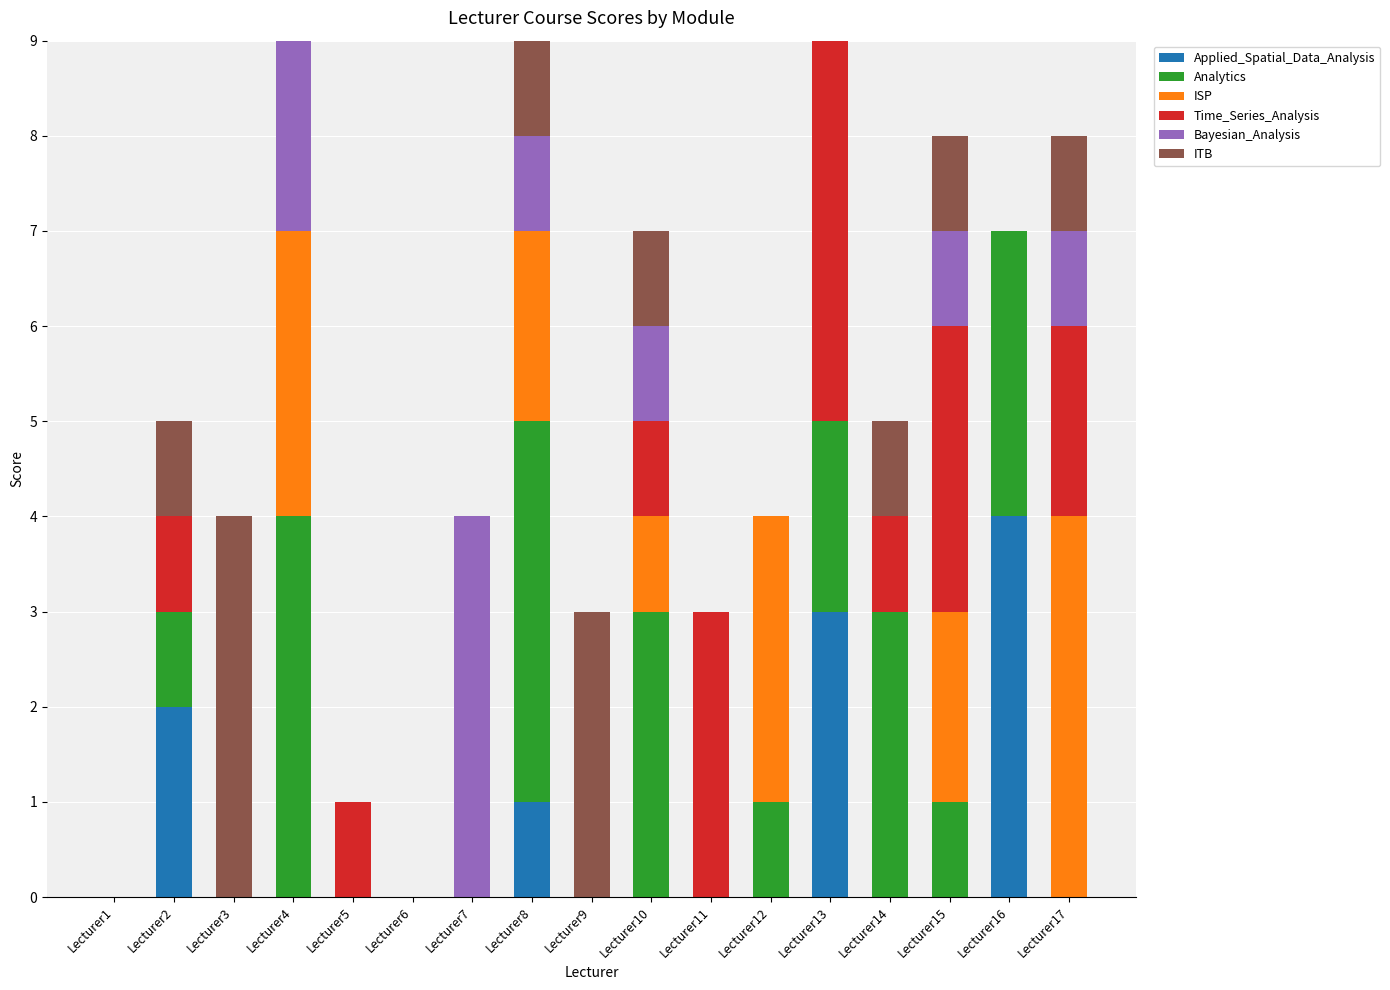

What is the total value across all series at Lecturer12?

4